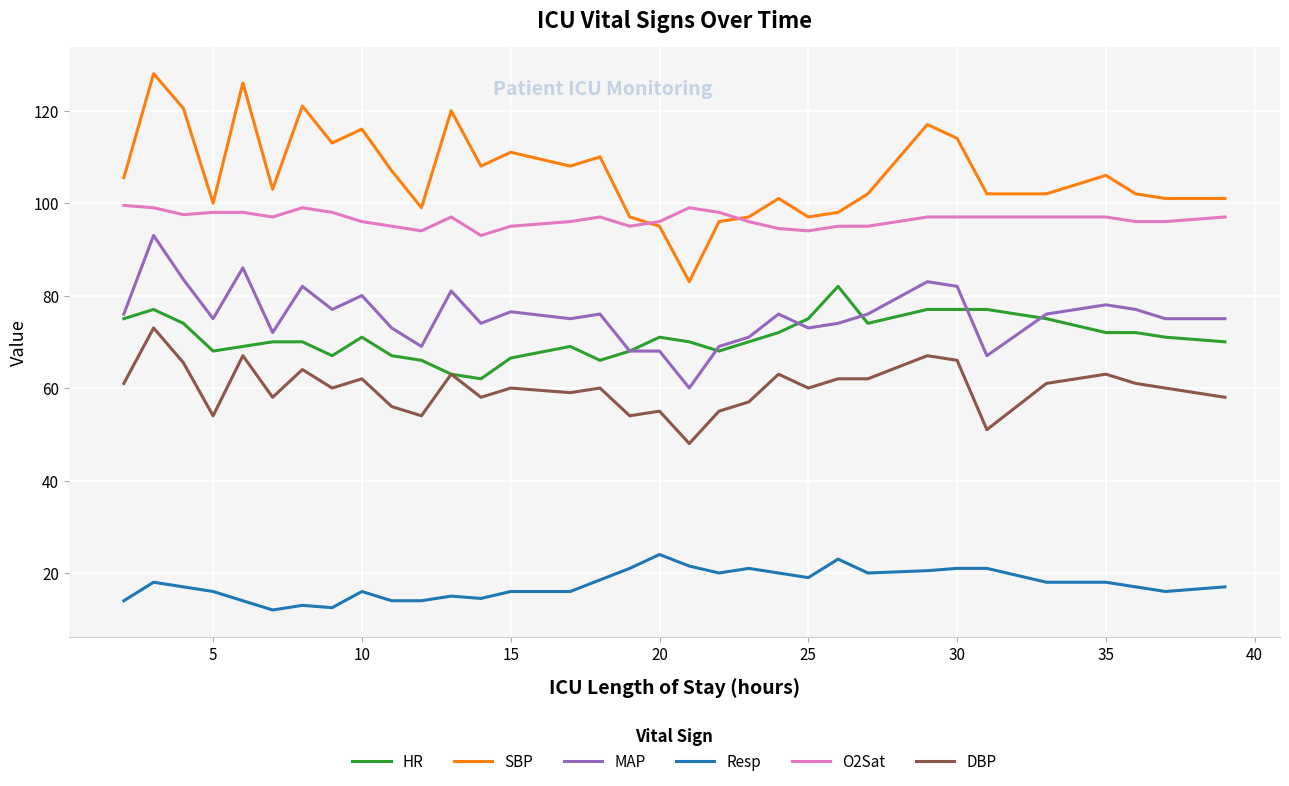

How many lines are shown in the chart?

6